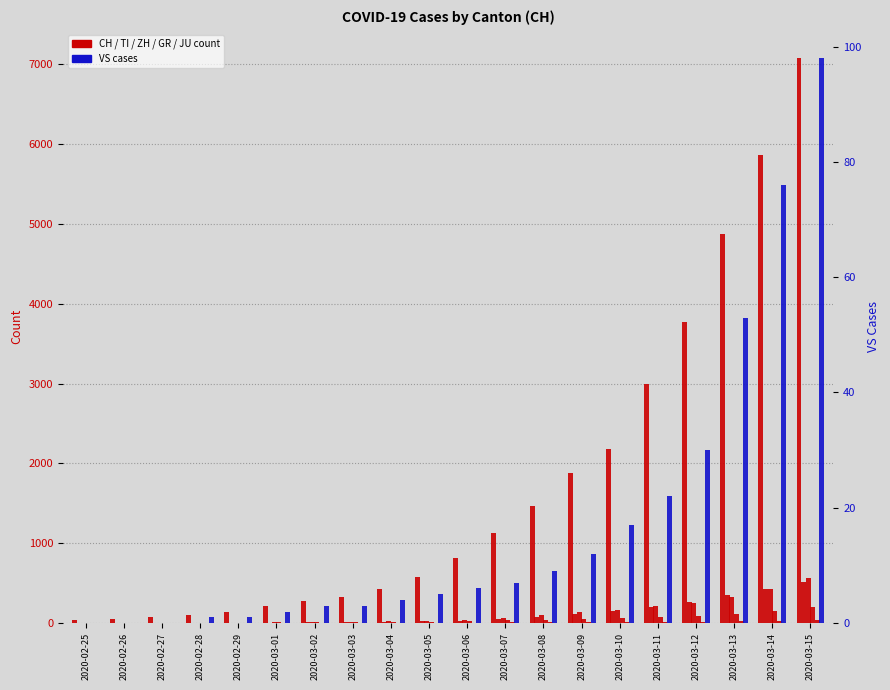

At which label does CH reach its minimum?

2020-02-25